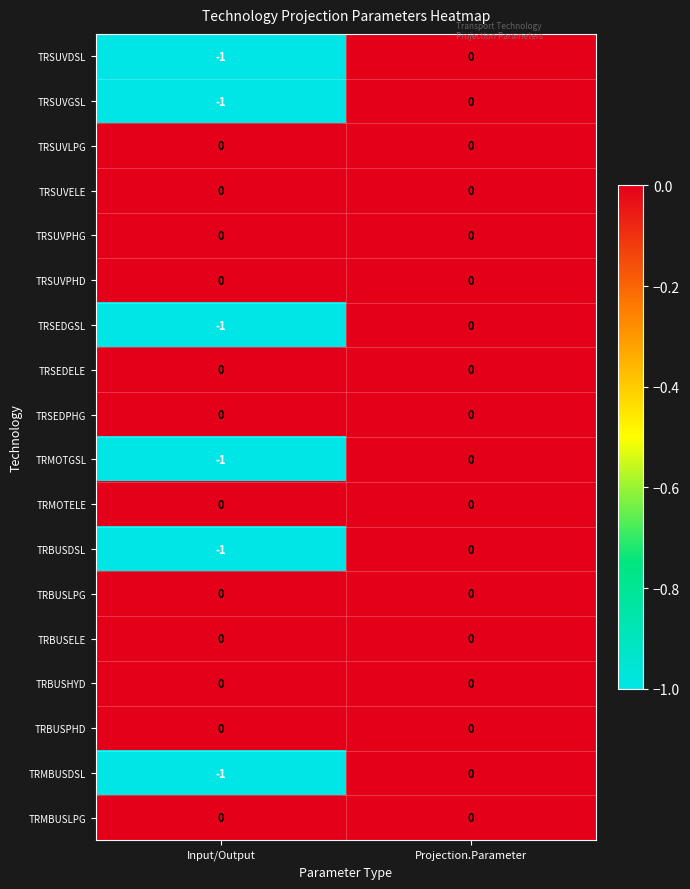

The value of TRSUVGSL at Projection.Parameter is 0. True or false?

True